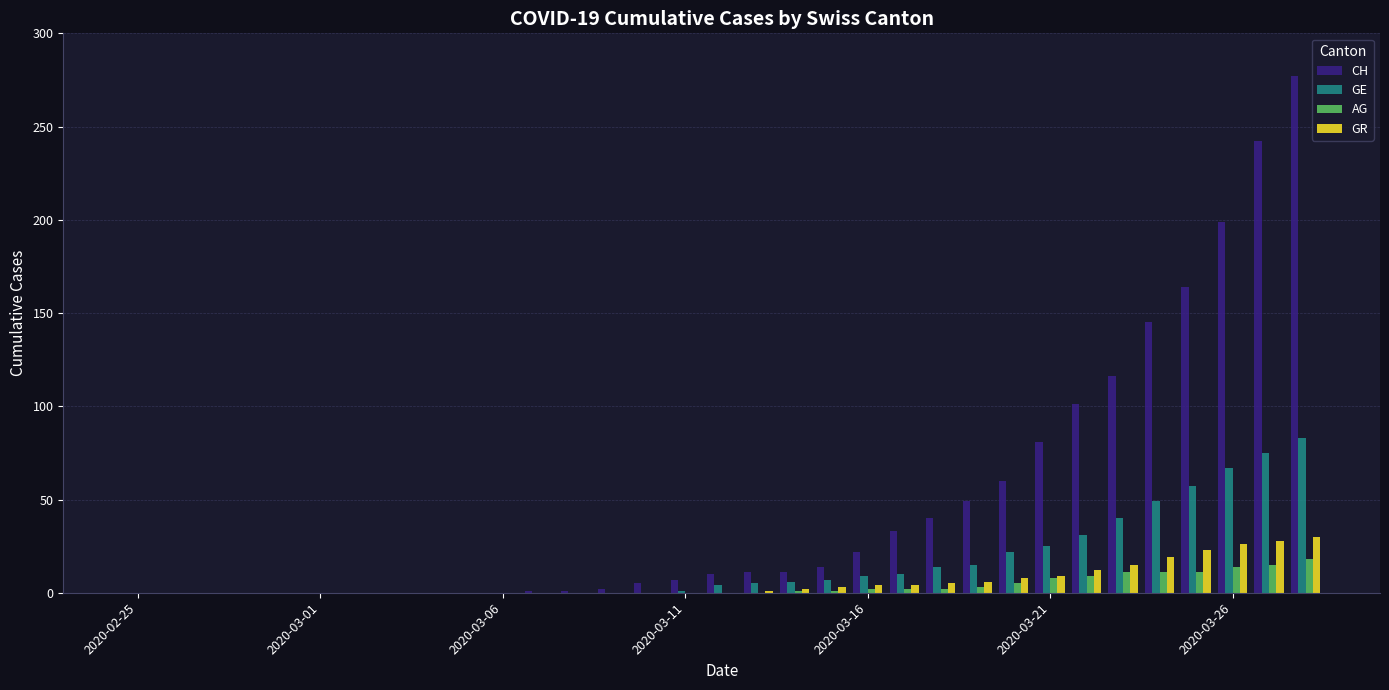

Which series has the largest total across all categories?

CH